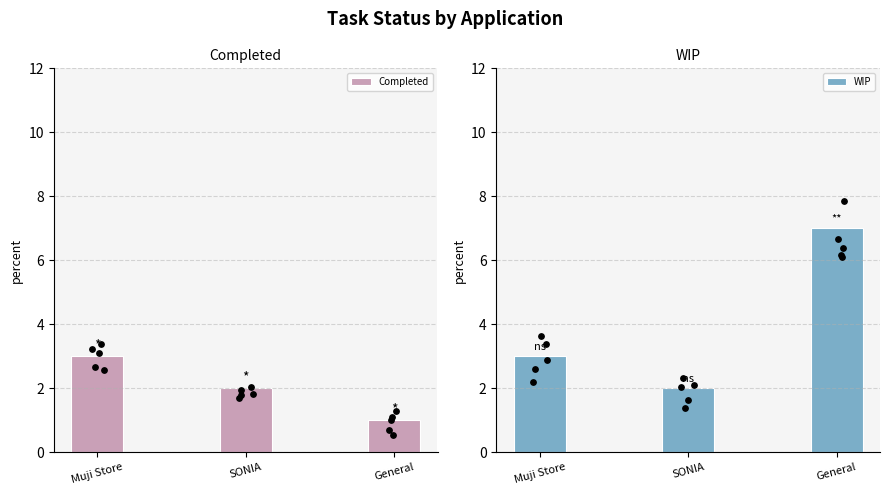

Is the value of Completed at SONIA greater than the value of WIP at SONIA?

No